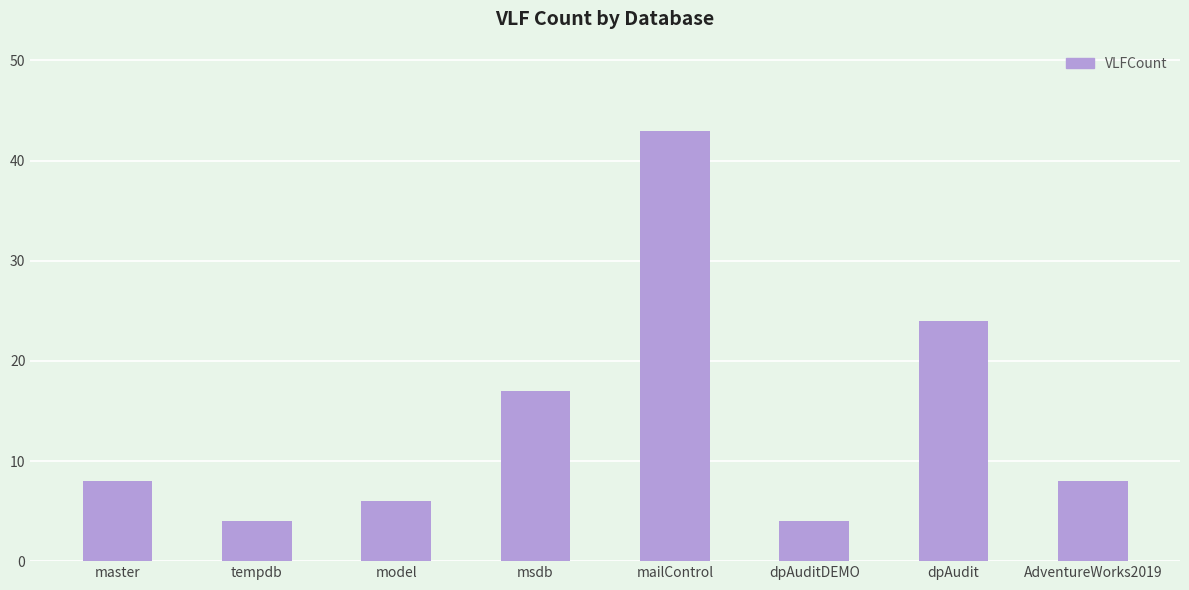

Count the number of data series in this chart.

1